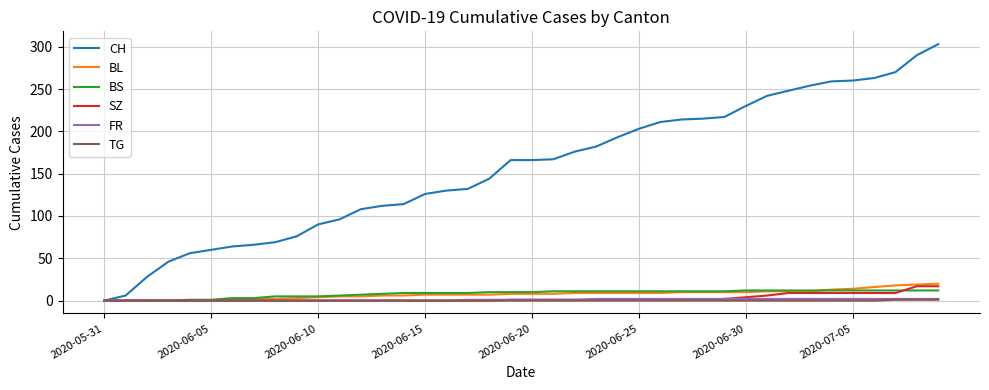

Which series has the widest spread of values?

CH